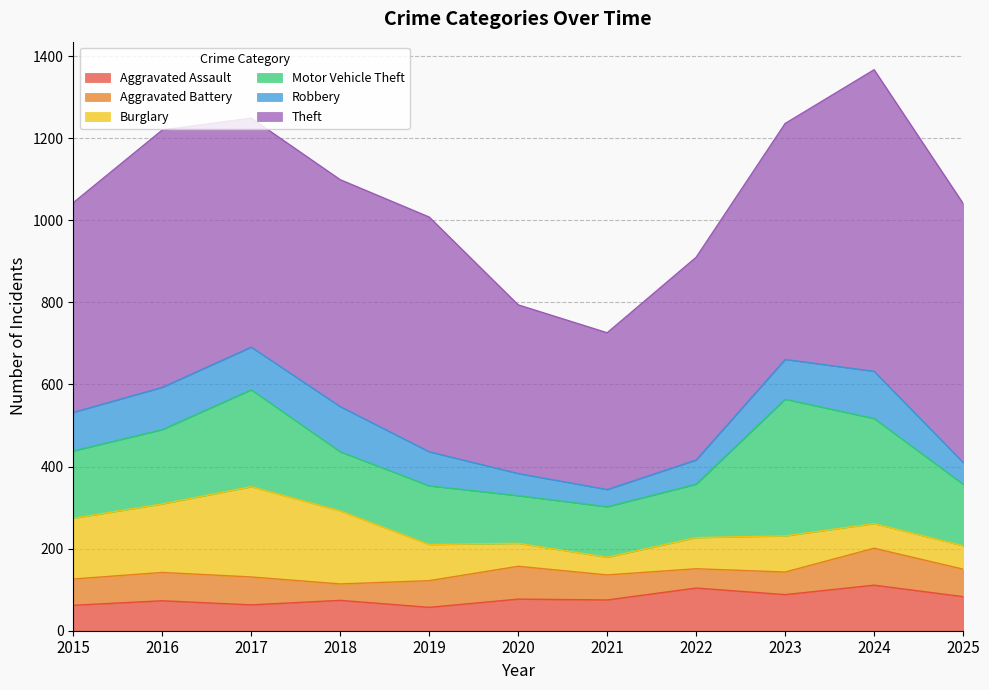

What is the value of the Motor Vehicle Theft point at the 10th from the left?

256